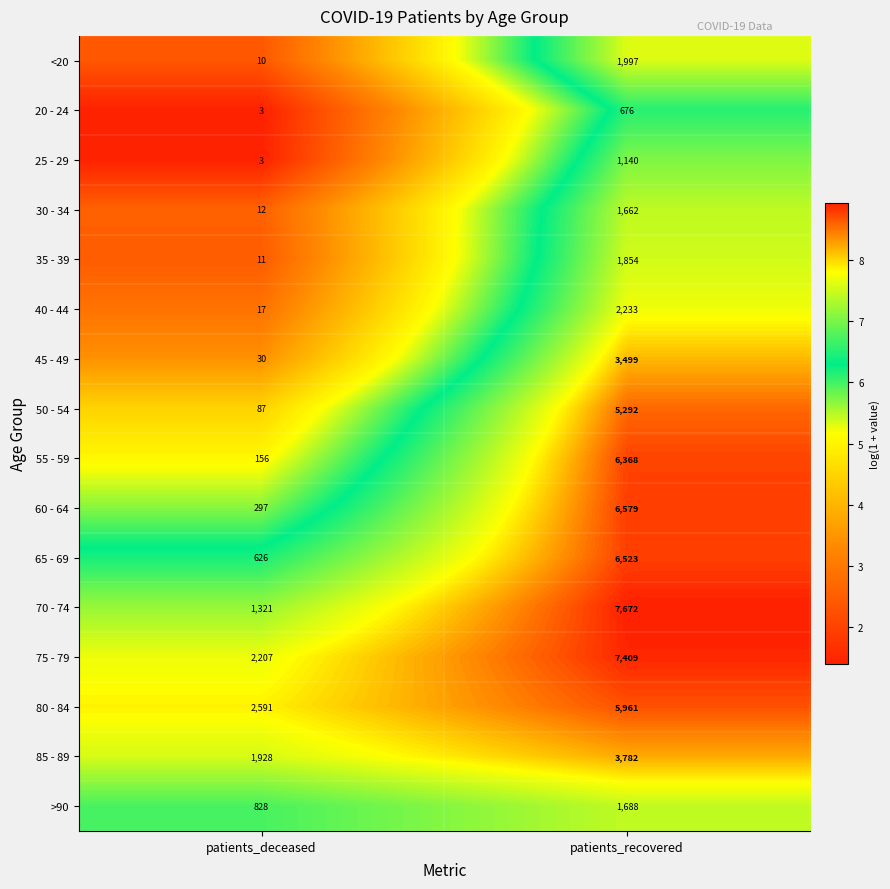

What is the difference between the maximum and minimum values in the 40 - 44 series?

2216